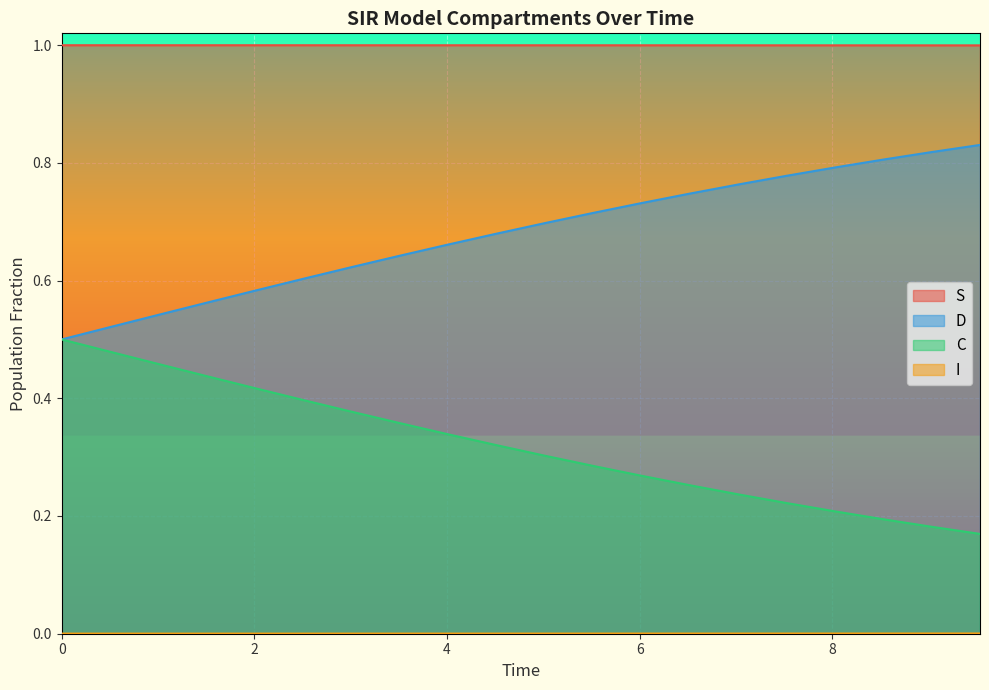

What is the approximate value of S at 8?

1.0